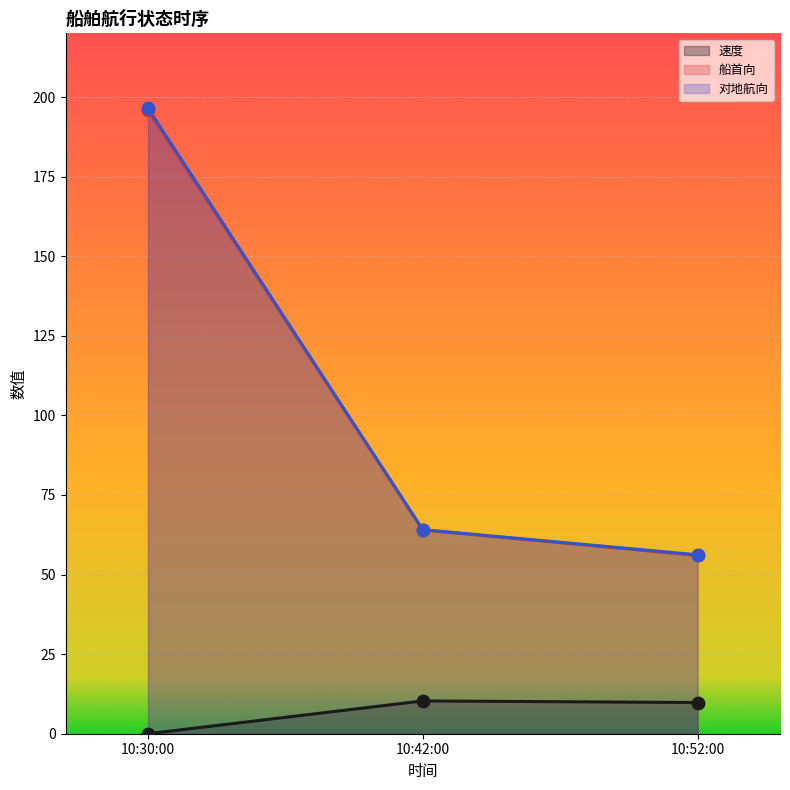

Which series has the largest Y range (max minus min)?

对地航向